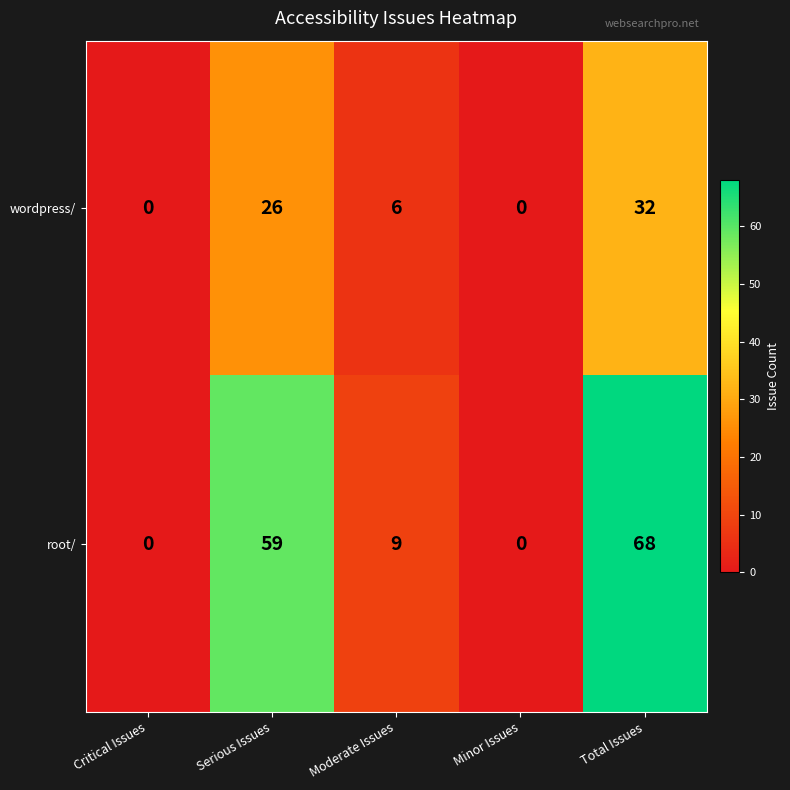

True or false: wordpress/ has a value of -11 at Critical Issues.

False